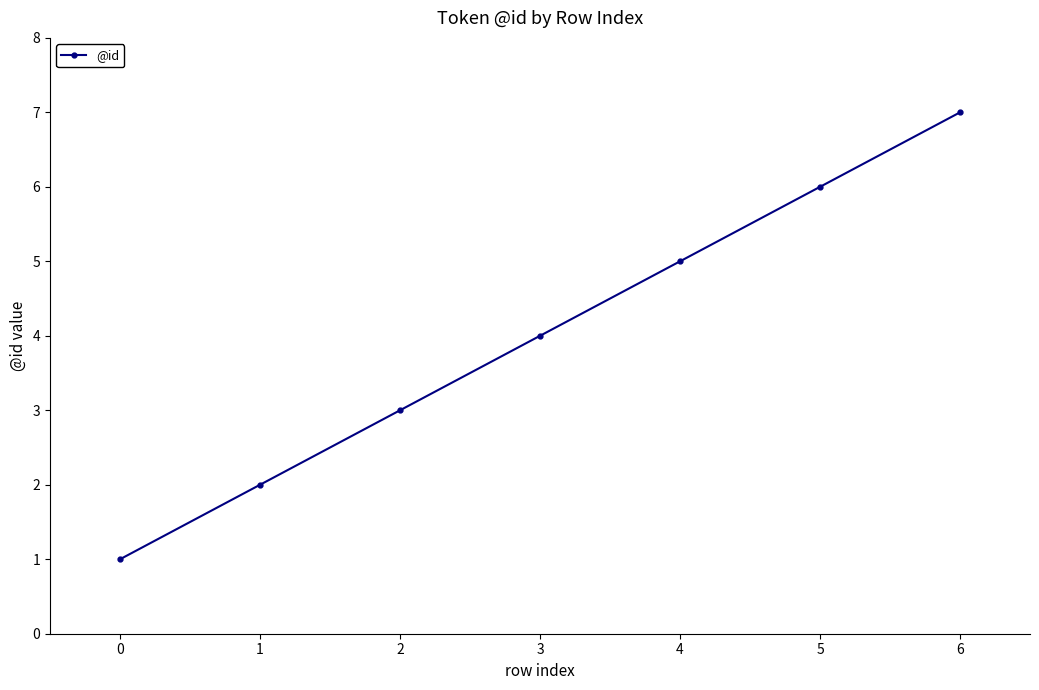

How many data points does each series have?

7